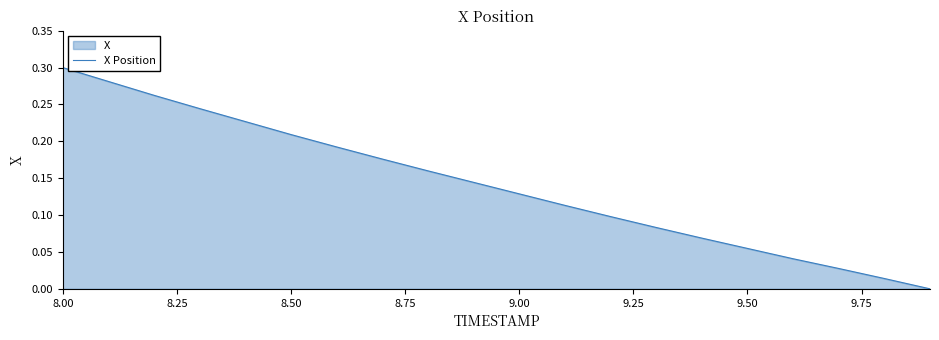

Is it true that the value at 8.00 is 0.3?

True